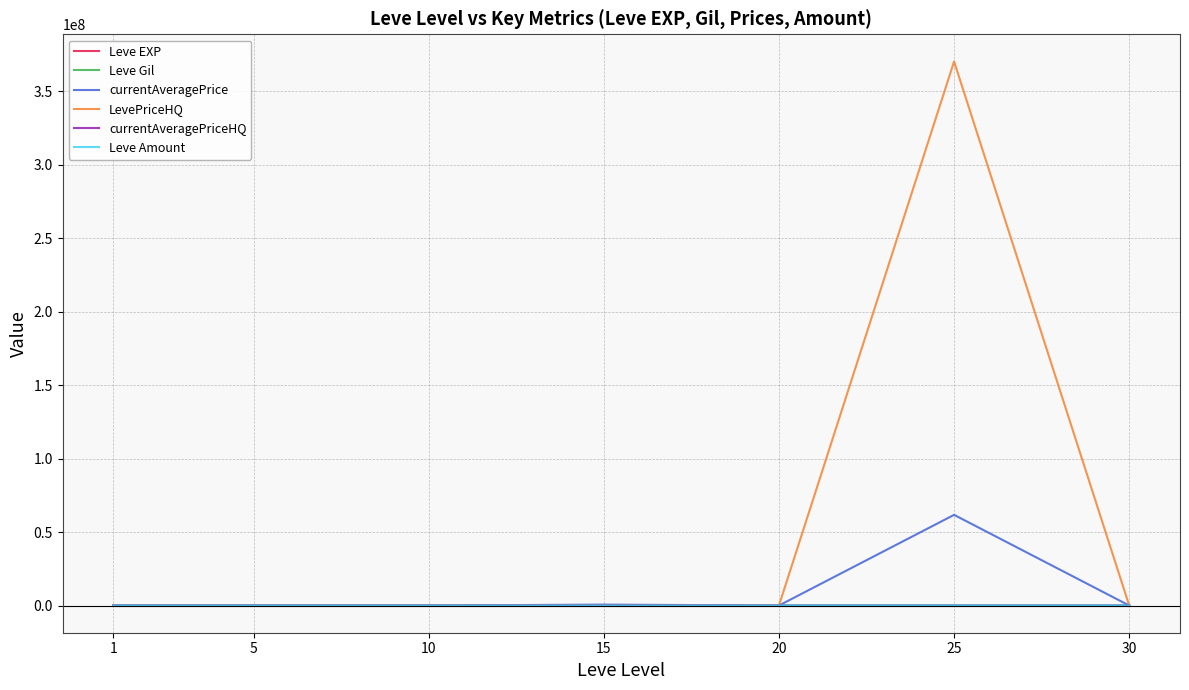

What is the greatest value displayed?

370370370